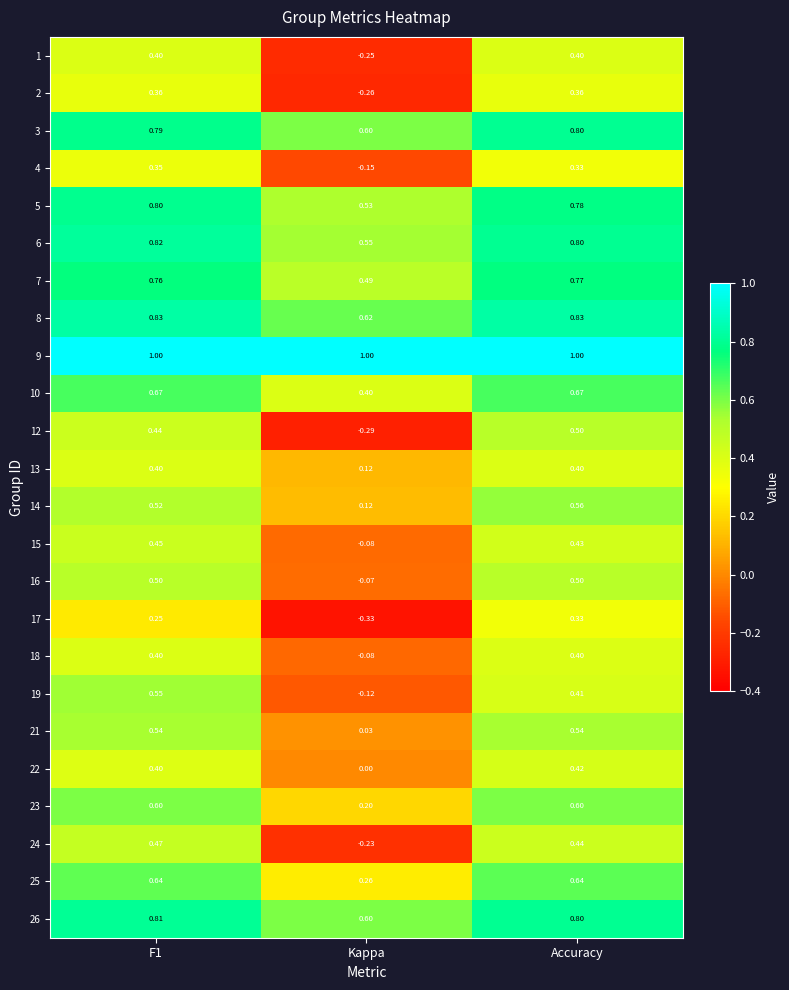

At which label is 5 closest to 0?

Kappa